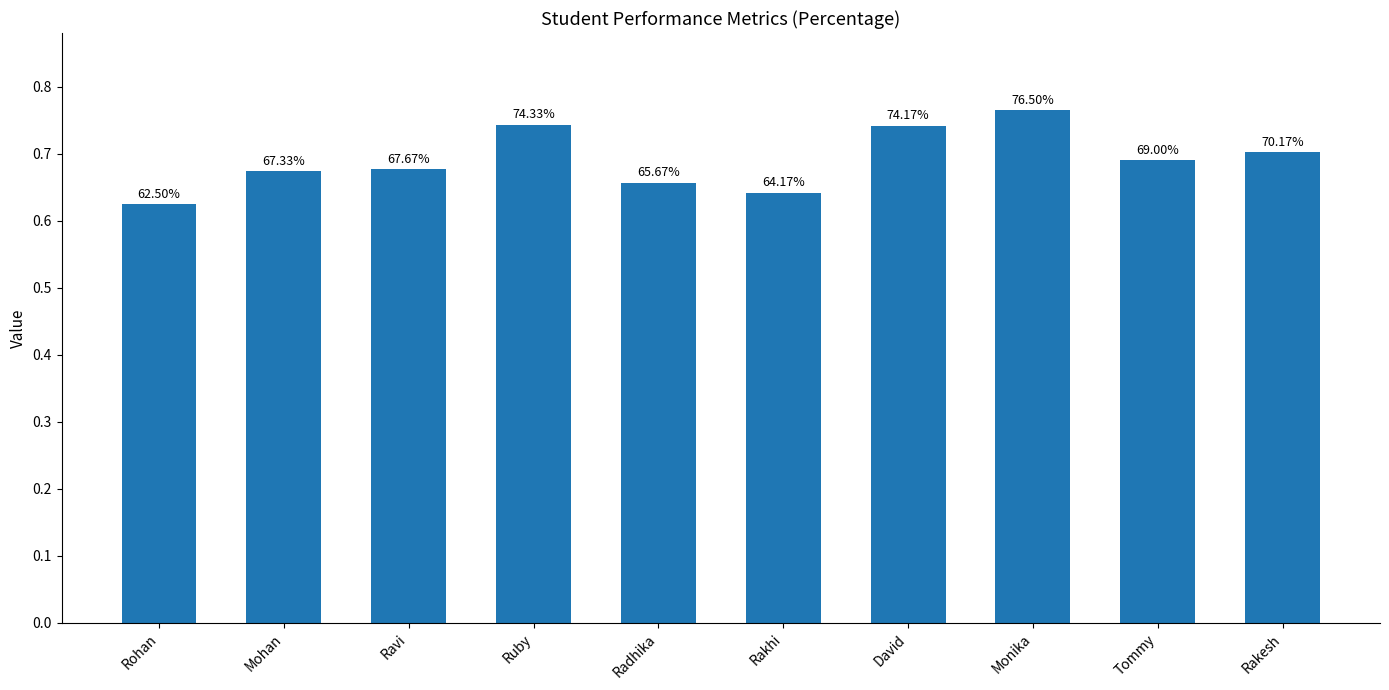

How many bars are there in total?

10